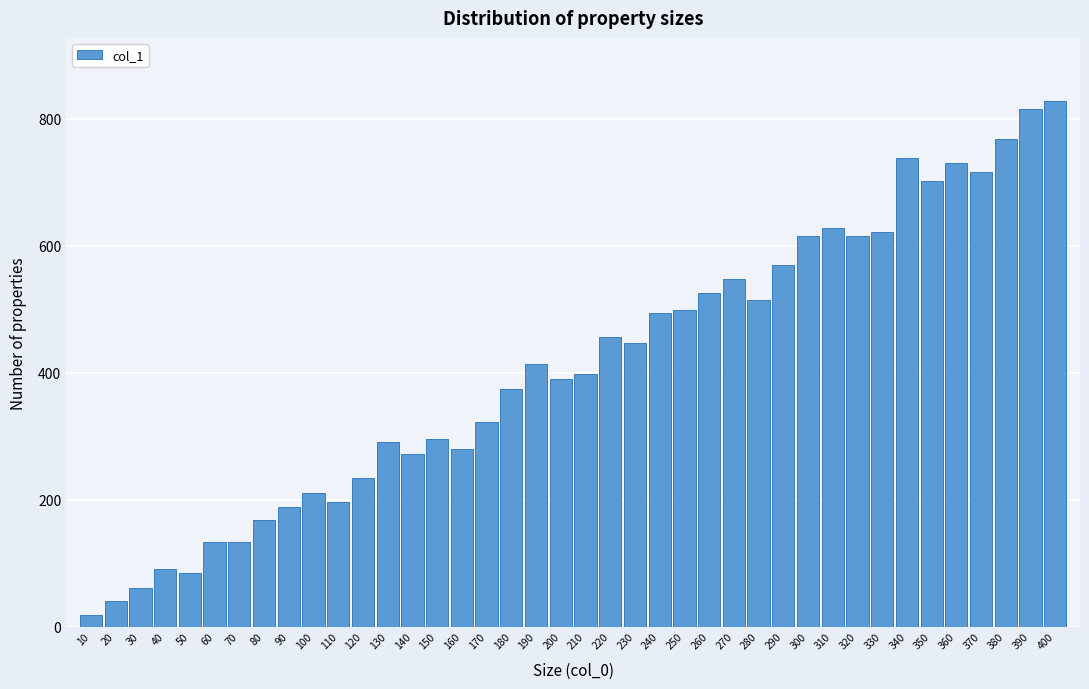

What is the maximum value shown in the chart?

828